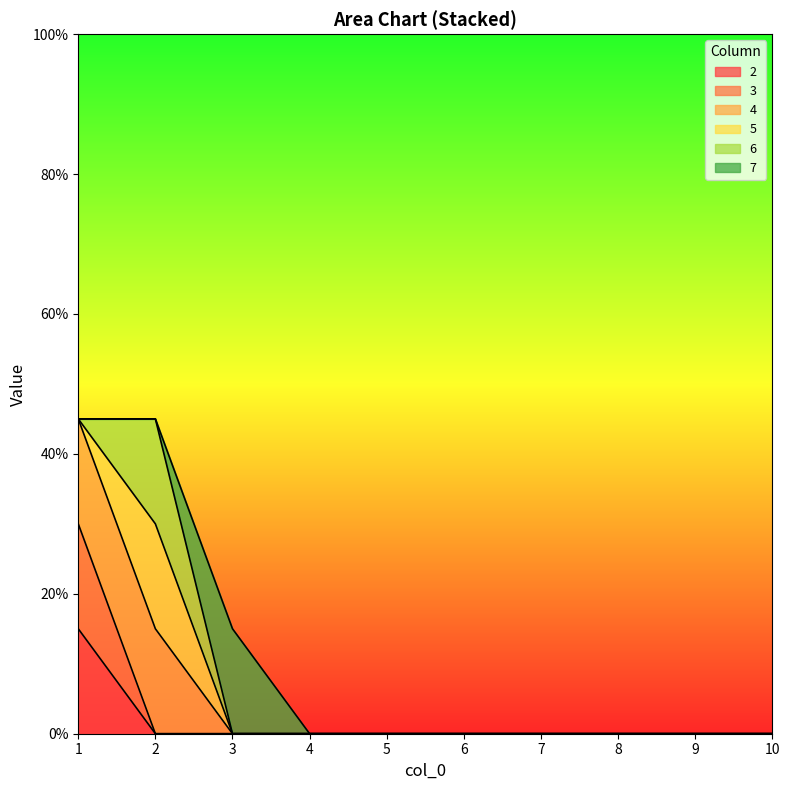

True or false: 4 and 3 intersect in this chart.

False